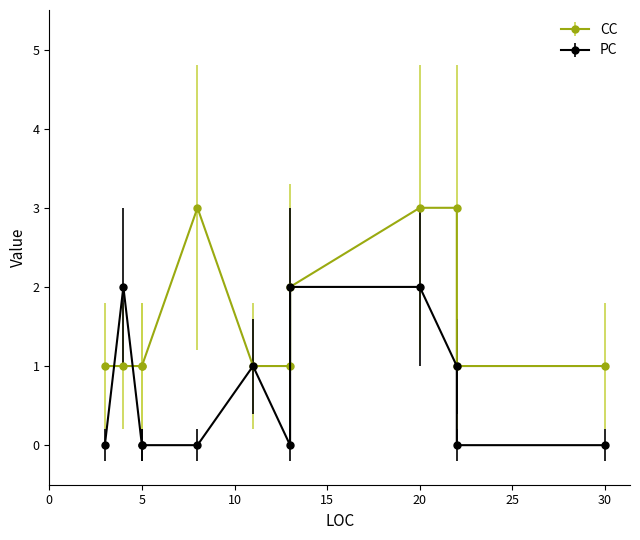

How many lines are shown in the chart?

2